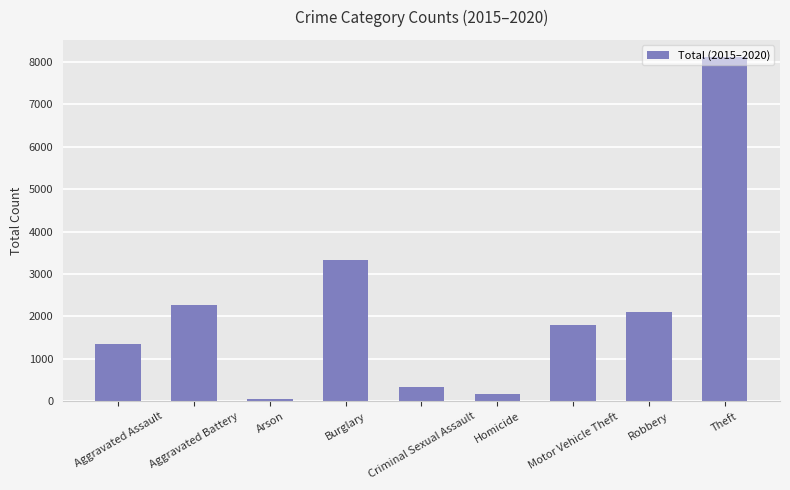

What is the label of the 2nd bar from the right?

Robbery